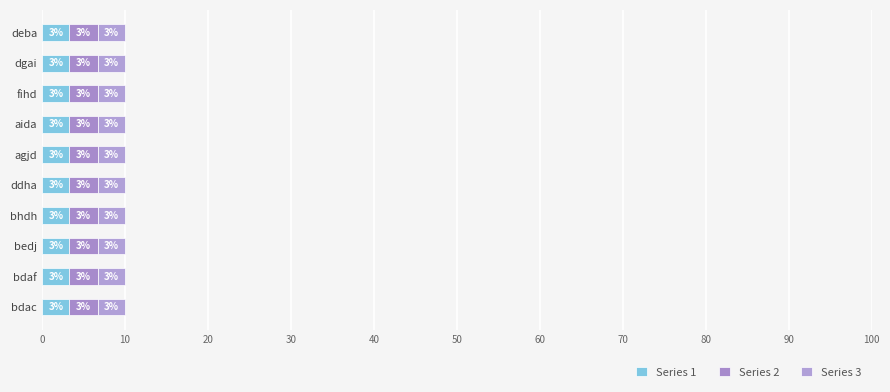

How many Series 1 values are between 3 and 4?

10